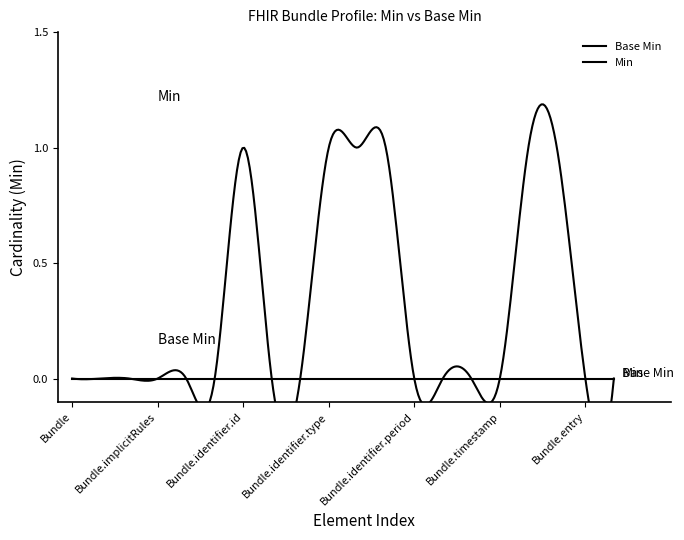

True or false: Min has more than 1 points higher than both neighbors.

False